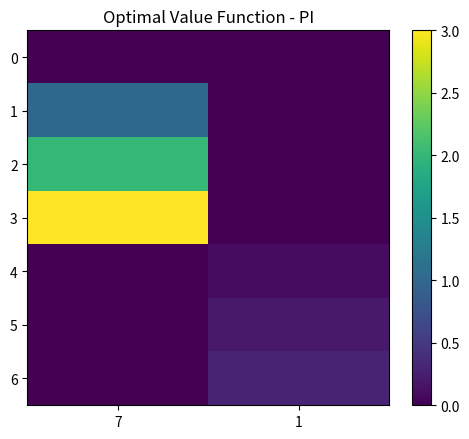

At 1, list the series in order from smallest to largest.

0, 1, 2, 3, 4, 5, 6